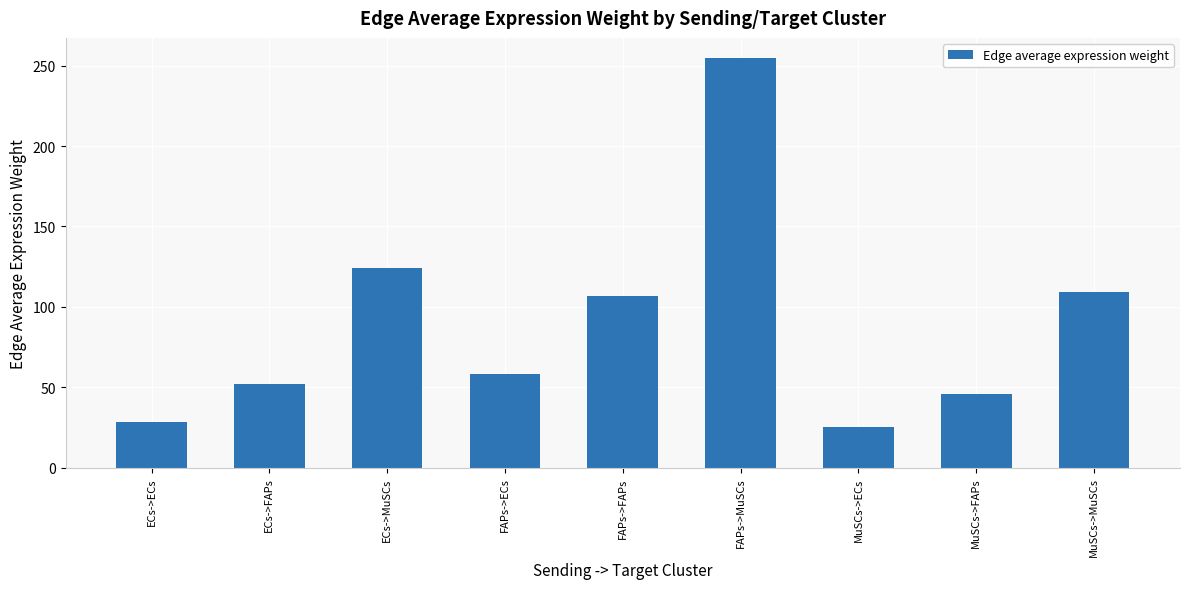

Approximately how many times larger is the value at ECs->FAPs compared to ECs->MuSCs?

0.4